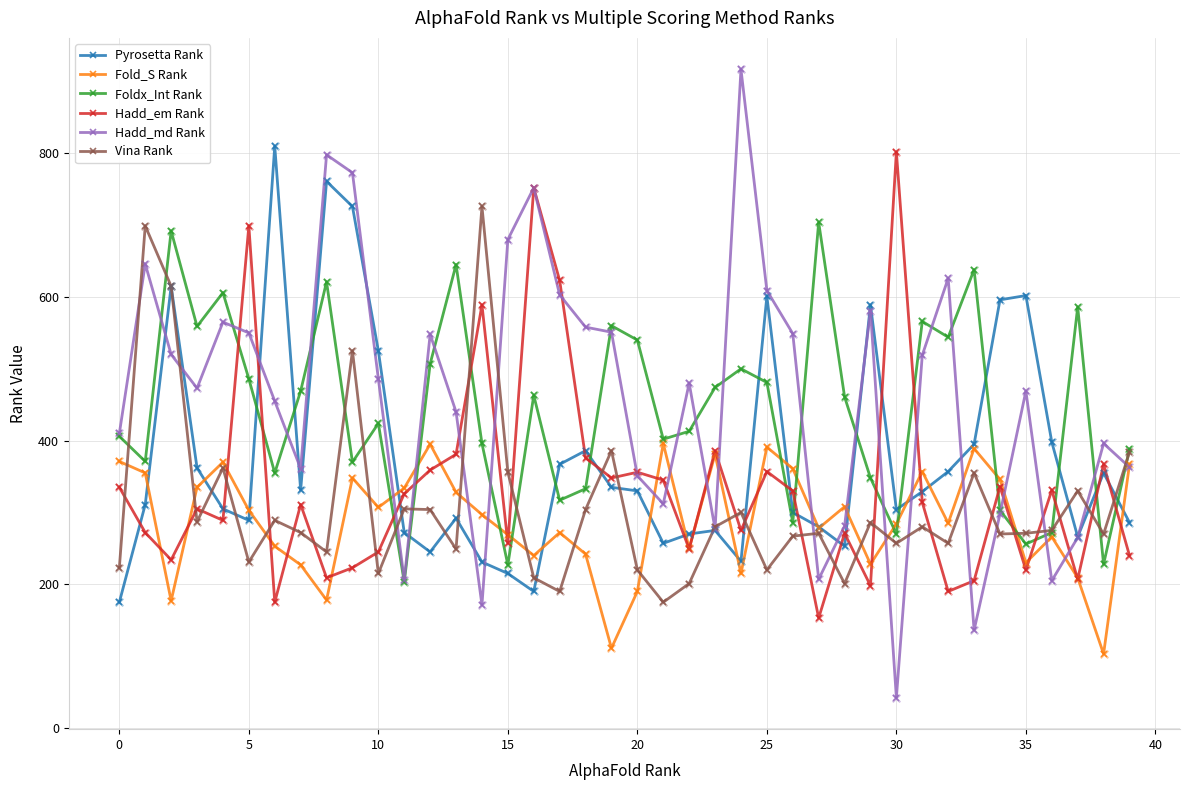

Which series has the largest total across all categories?

Hadd_md Rank